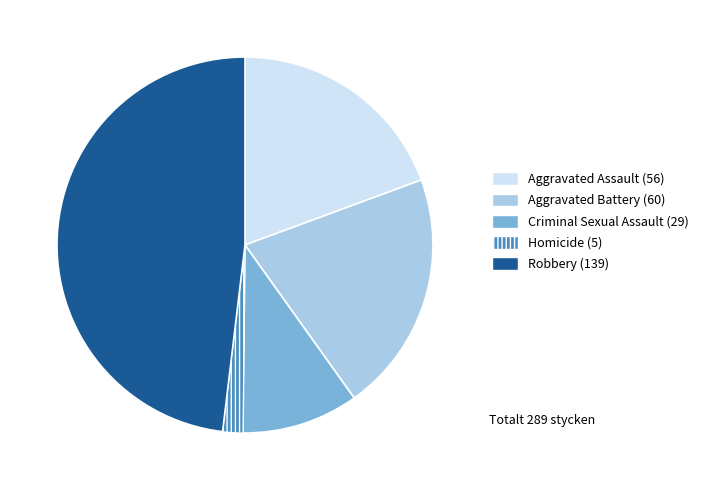

Does Homicide (5) account for over 50% of the chart?

No